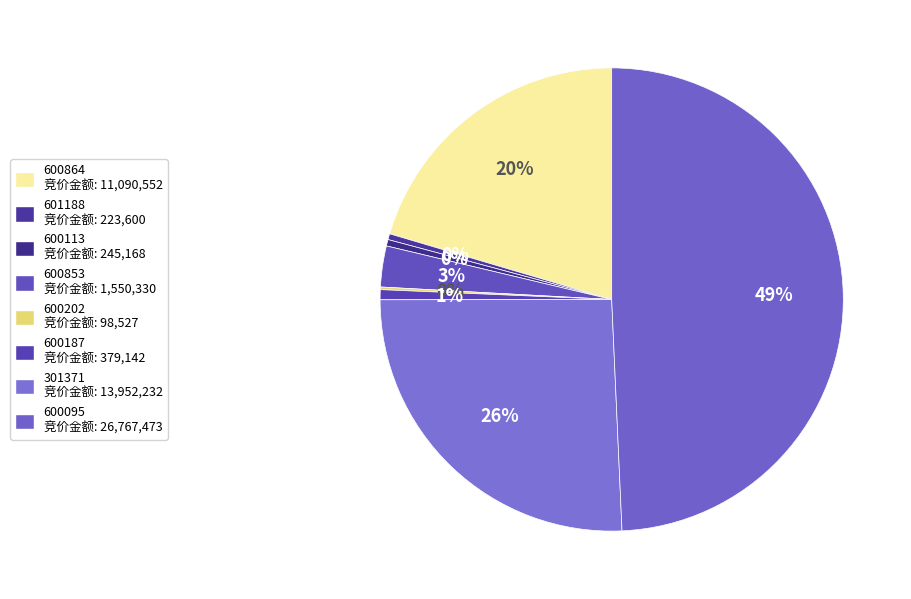

Rank the categories by value from highest to lowest.

600095, 301371, 600864, 600853, 600187, 600113, 601188, 600202